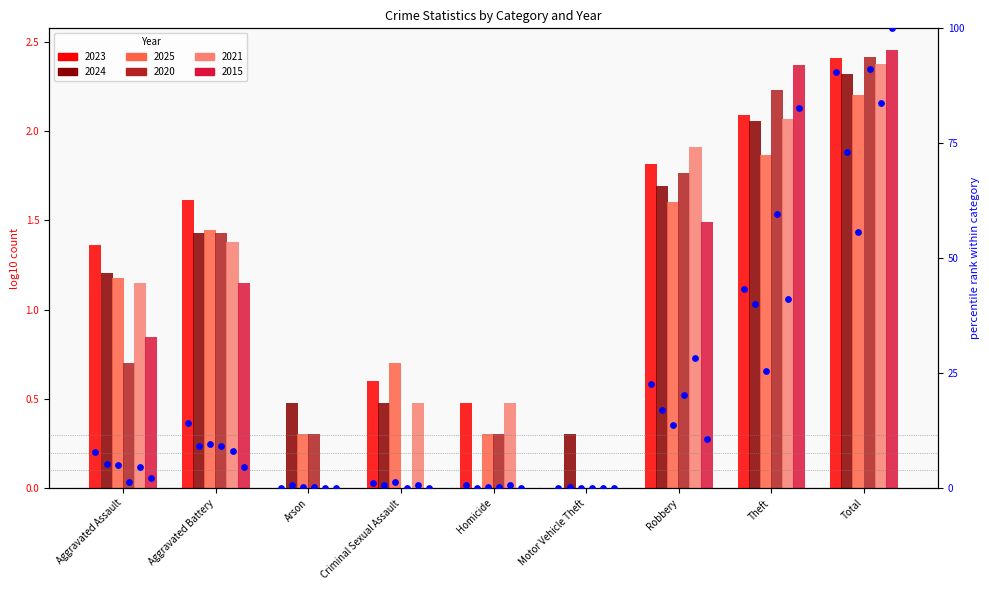

Which series reaches the minimum Y coordinate?

2023